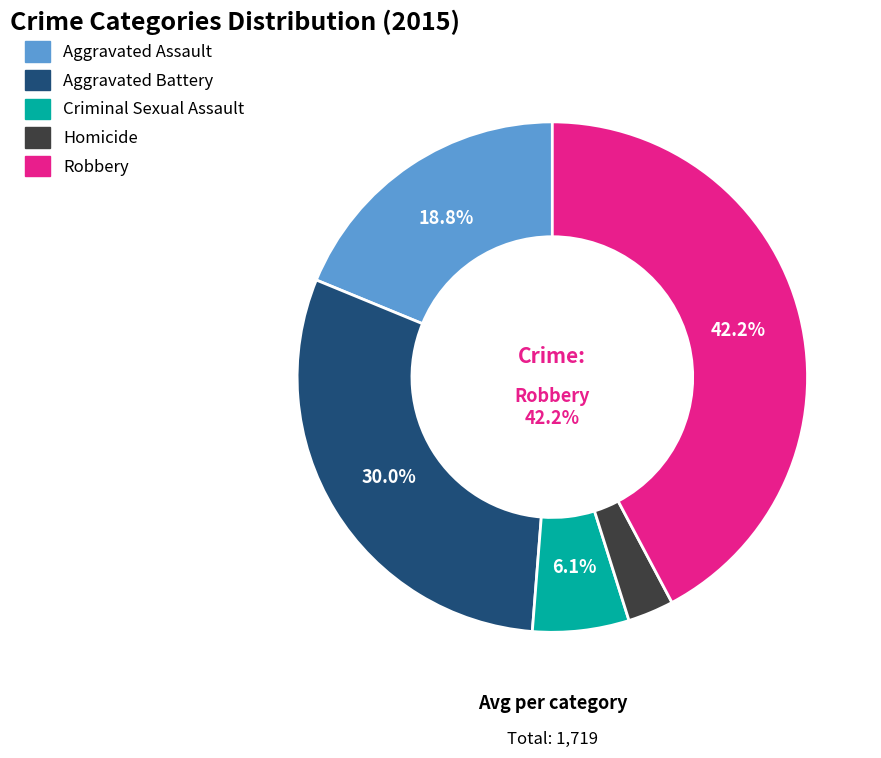

What is the change in value from Aggravated Assault to Criminal Sexual Assault?

-218